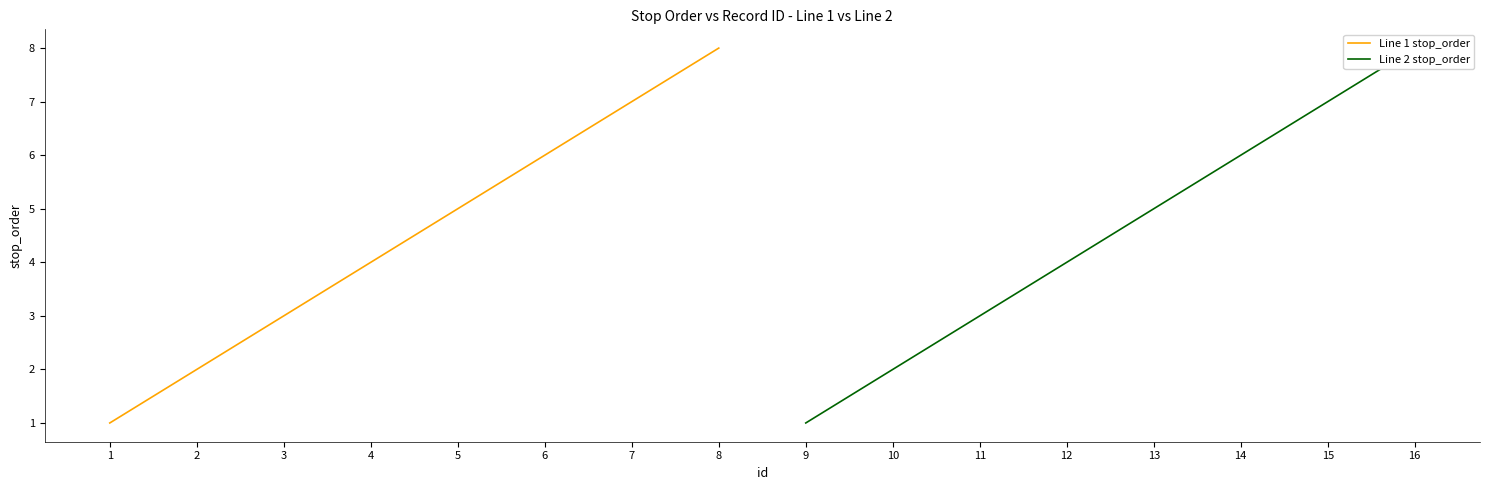

List the labels in order of Line 1 stop_order value, smallest first.

1, 2, 3, 4, 5, 6, 7, 8